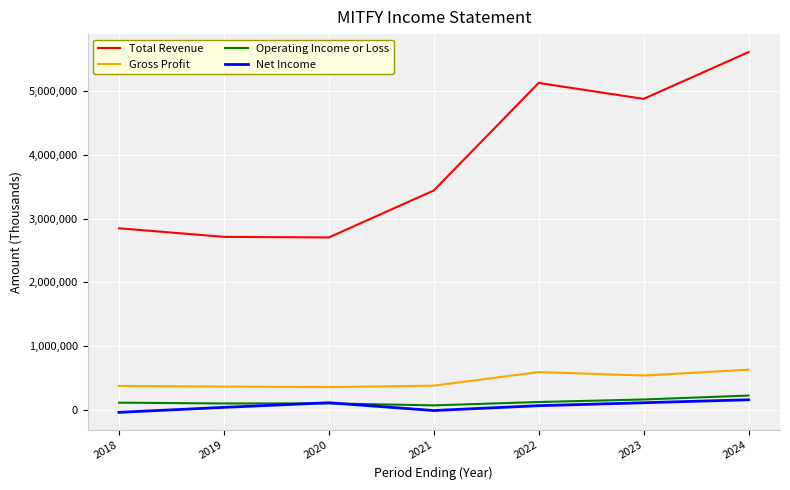

What is the difference between the maximum and second lowest values in the Total Revenue series?

2898600